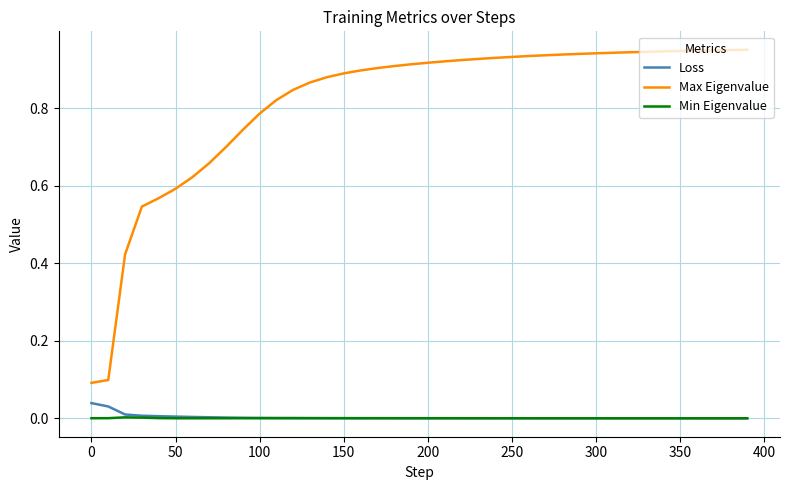

What are all the series names shown in the legend?

Loss, Max Eigenvalue, Min Eigenvalue